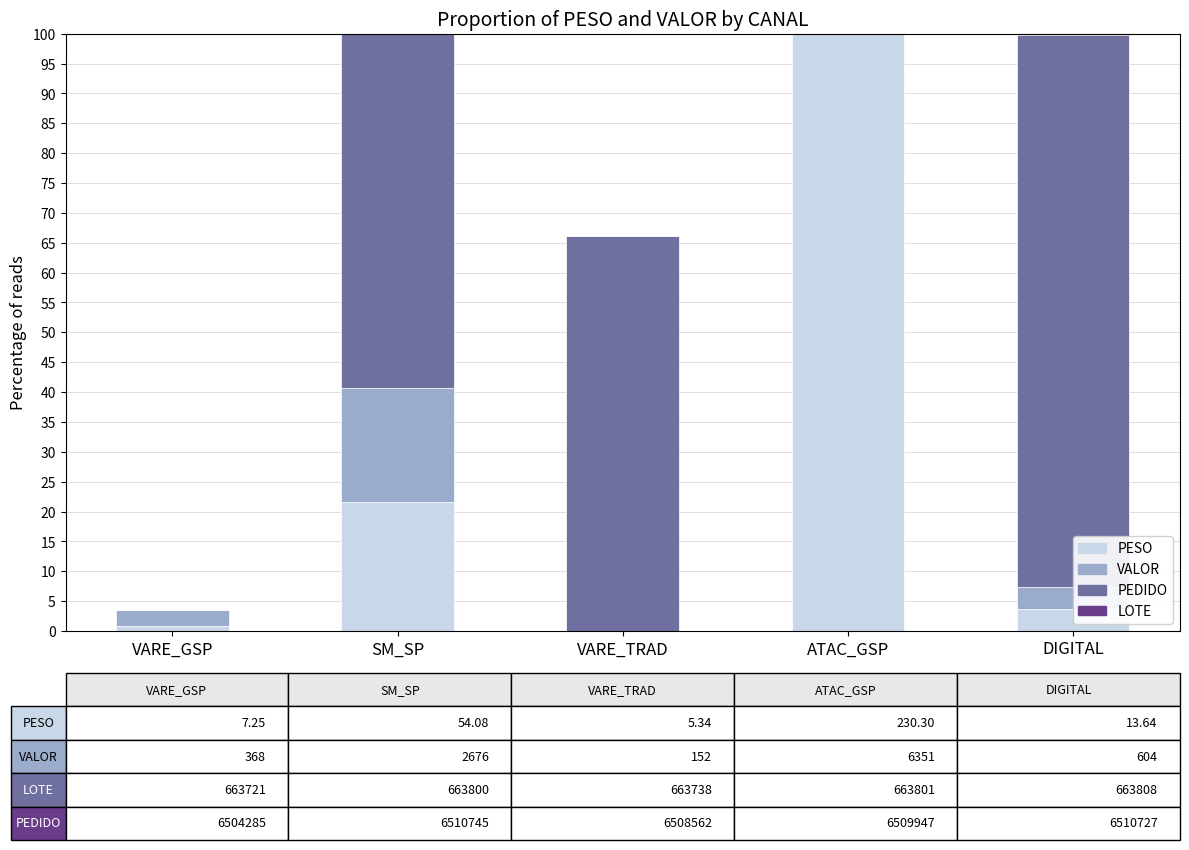

Is it true that VALOR equals 0.0 at ATAC_GSP?

True